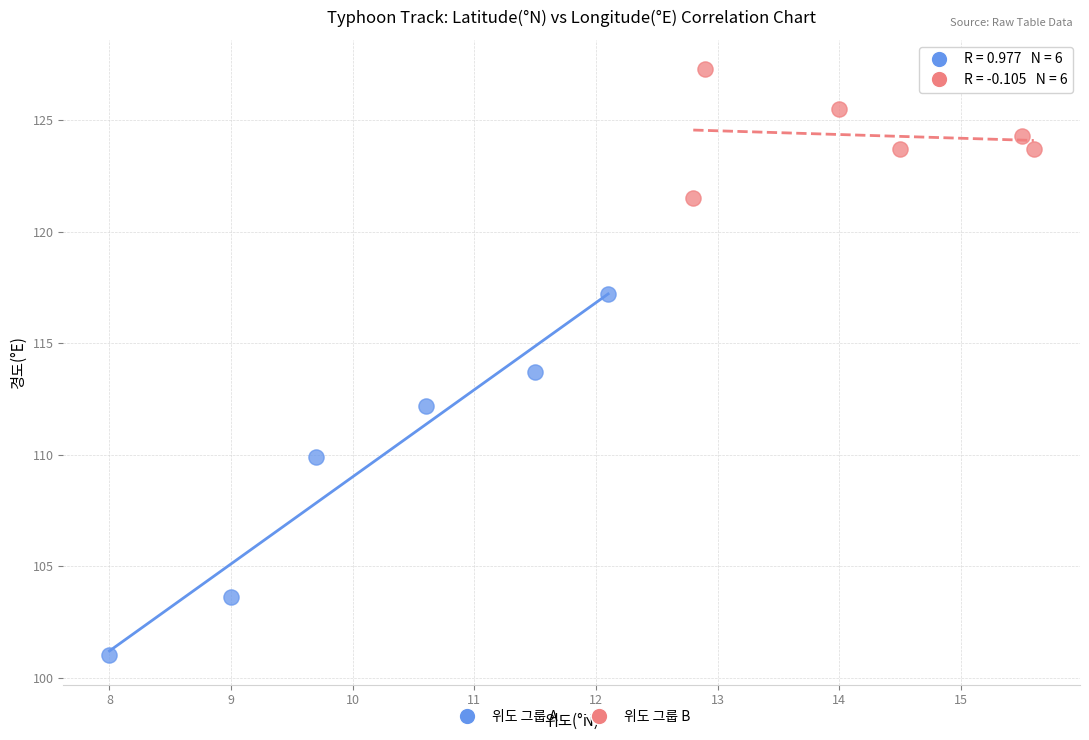

Which series reaches the maximum Y coordinate?

위도 그룹 B